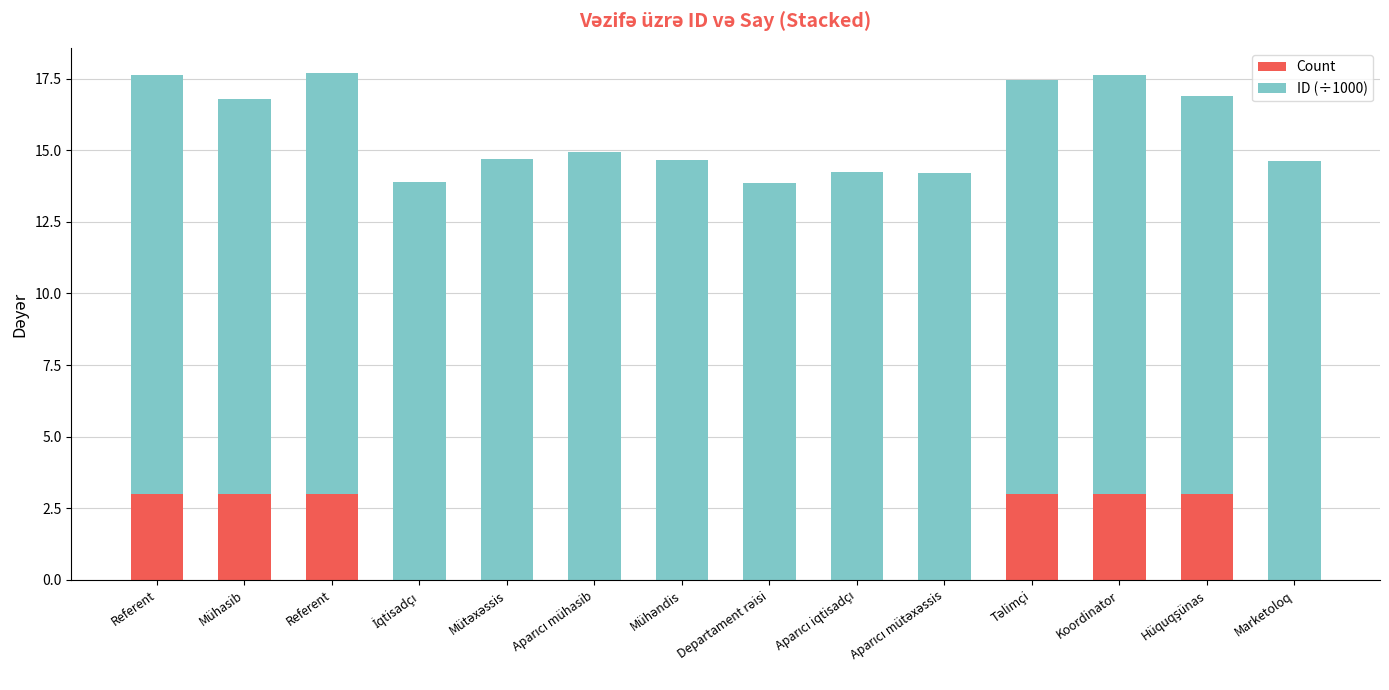

How many series are shown in this chart?

2